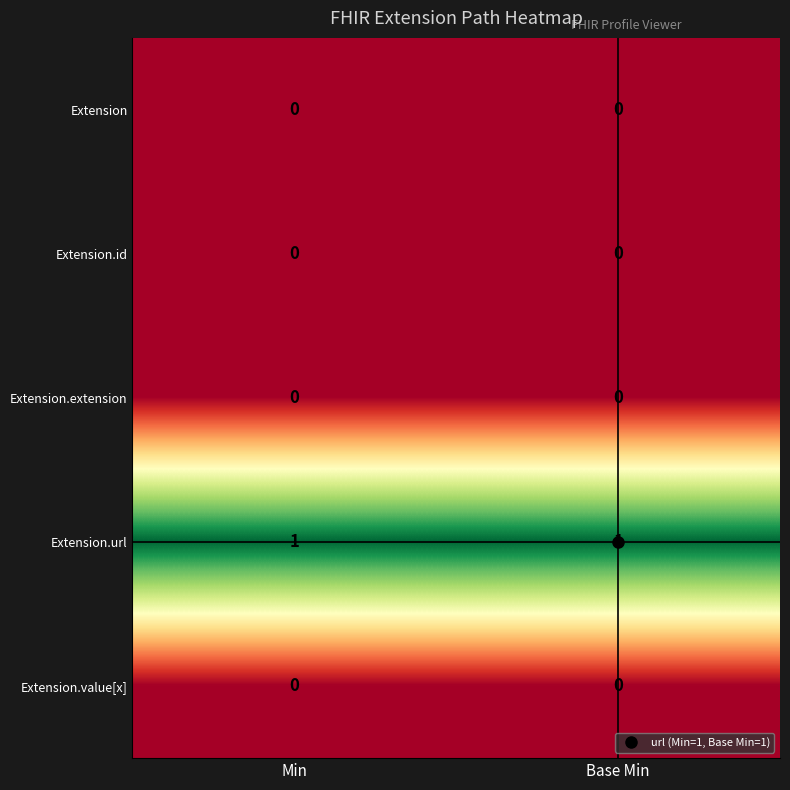

The value of Extension.url at Base Min is 1. True or false?

True